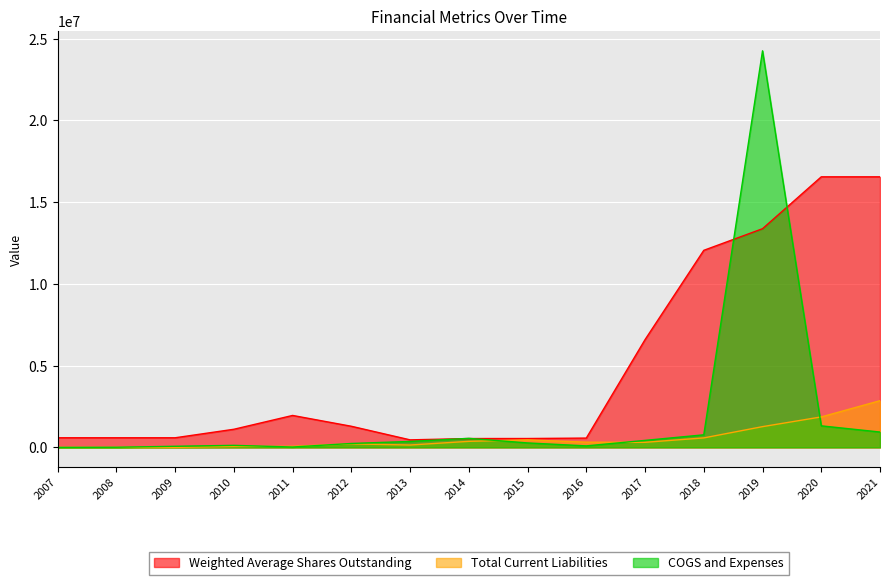

True or false: COGS and Expenses and Weighted Average Shares Outstanding intersect in this chart.

True